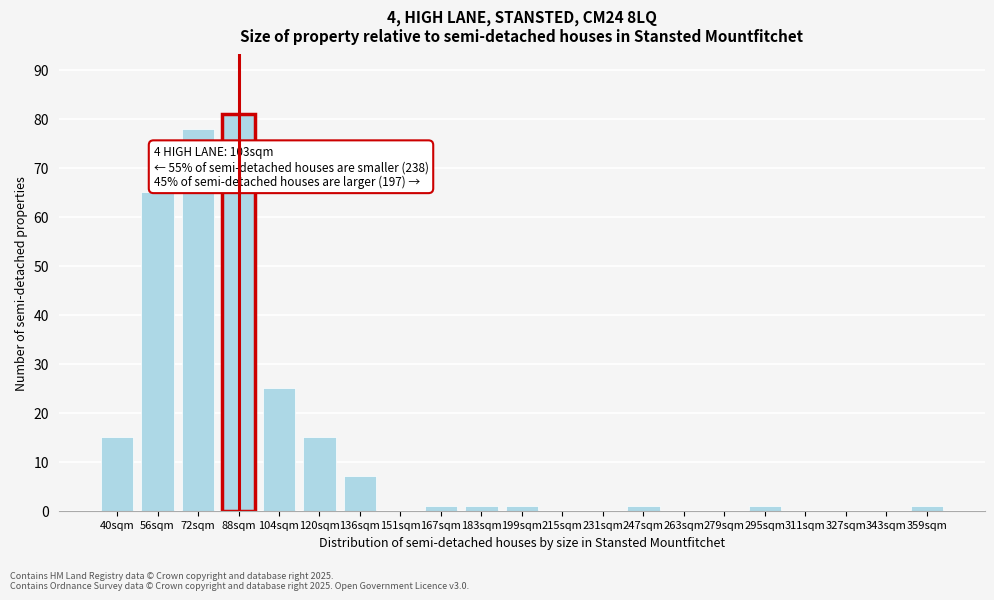

Reading left to right, list all the values displayed in this chart.

40sqm=15	56sqm=65	72sqm=78	88sqm=81	104sqm=25	120sqm=15	136sqm=7	151sqm=0	167sqm=1	183sqm=1	199sqm=1	215sqm=0	231sqm=0	247sqm=1	263sqm=0	279sqm=0	295sqm=1	311sqm=0	327sqm=0	343sqm=0	359sqm=1